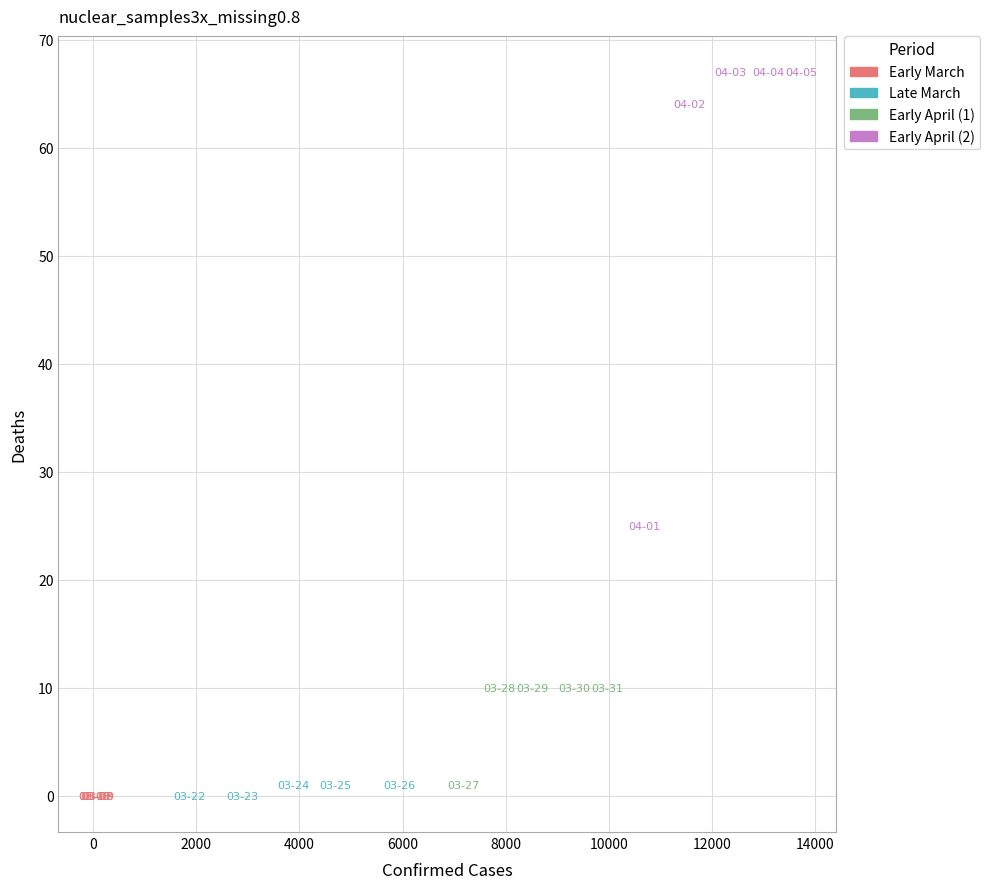

Which series contains the highest Y value?

Early April (2)